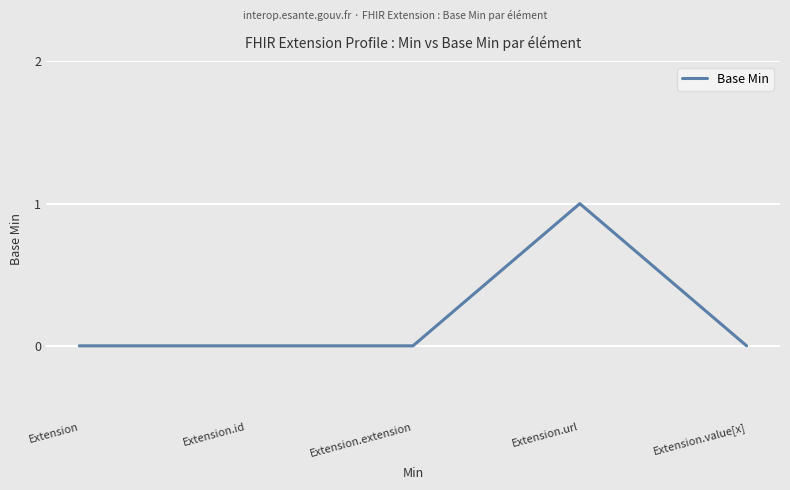

Reading left to right, list all the values displayed in this chart.

Extension=0	Extension.id=0	Extension.extension=0	Extension.url=1	Extension.value[x]=0